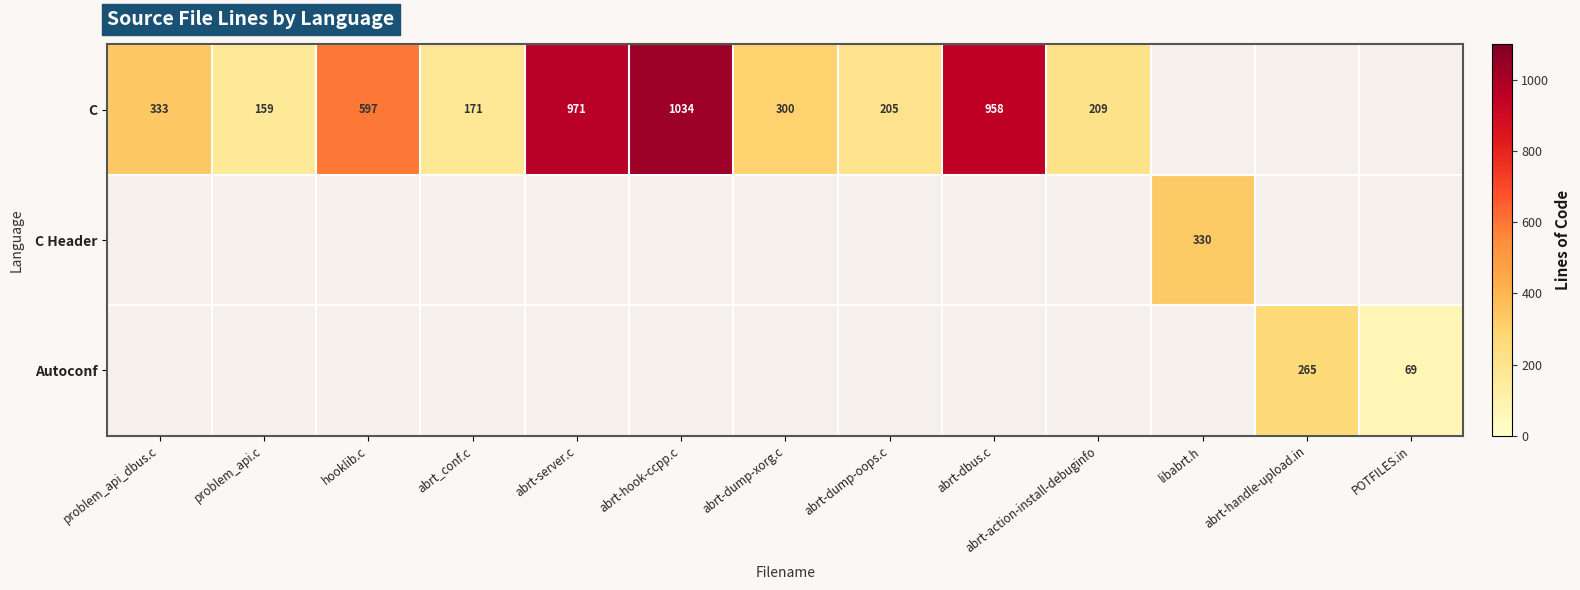

What is the sum of the C values at hooklib.c and abrt-dump-oops.c?

802